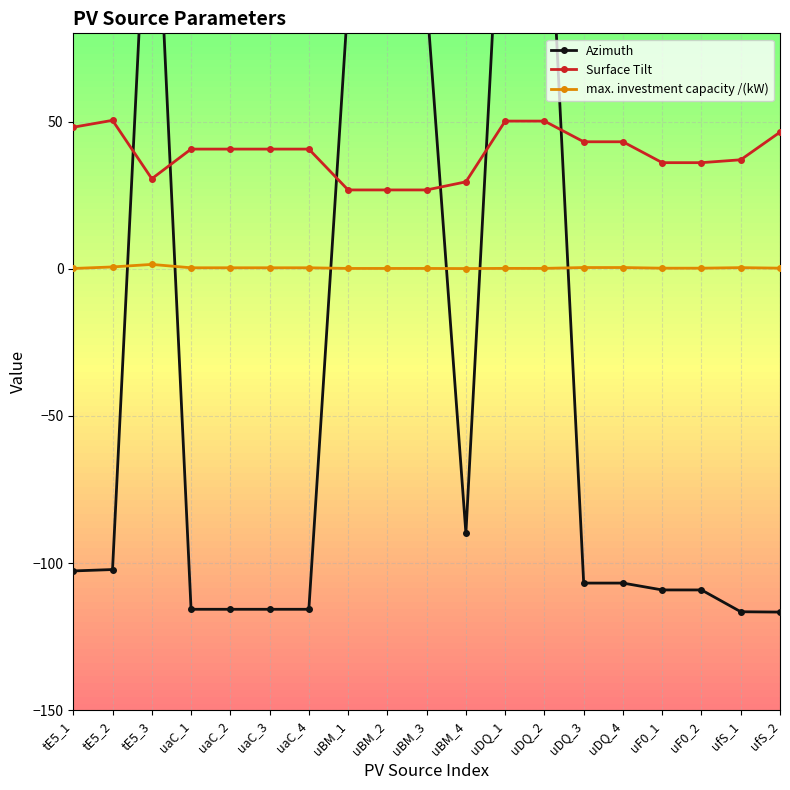

Reading right to left, extract all data points from this chart.

Azimuth: ufS_2=-116.6	ufS_1=-116.5	uF0_2=-109.1	uF0_1=-109.1	uDQ_4=-106.8	uDQ_3=-106.8	uDQ_2=161.3	uDQ_1=161.3	uBM_4=-89.9	uBM_3=91.7	uBM_2=91.7	uBM_1=91.7	uaC_4=-115.7	uaC_3=-115.7	uaC_2=-115.7	uaC_1=-115.7	tE5_3=168.1	tE5_2=-102.2	tE5_1=-102.6
Surface Tilt: ufS_2=46.4	ufS_1=37.0	uF0_2=36.1	uF0_1=36.1	uDQ_4=43.2	uDQ_3=43.2	uDQ_2=50.2	uDQ_1=50.2	uBM_4=29.5	uBM_3=26.8	uBM_2=26.8	uBM_1=26.8	uaC_4=40.7	uaC_3=40.7	uaC_2=40.7	uaC_1=40.7	tE5_3=30.6	tE5_2=50.4	tE5_1=48.1
max. investment capacity /(kW): ufS_2=0.2	ufS_1=0.4	uF0_2=0.2	uF0_1=0.2	uDQ_4=0.4	uDQ_3=0.4	uDQ_2=0.1	uDQ_1=0.1	uBM_4=0.1	uBM_3=0.1	uBM_2=0.1	uBM_1=0.1	uaC_4=0.4	uaC_3=0.4	uaC_2=0.4	uaC_1=0.4	tE5_3=1.5	tE5_2=0.6	tE5_1=0.1